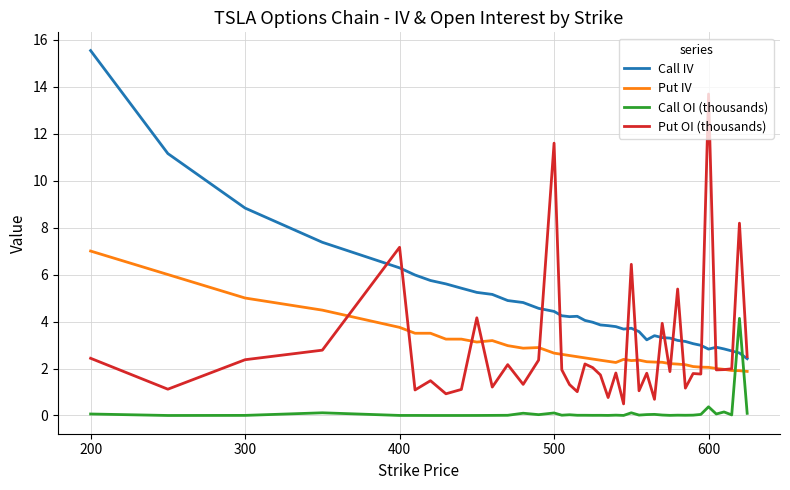

What is the maximum value shown in the chart?

15.5